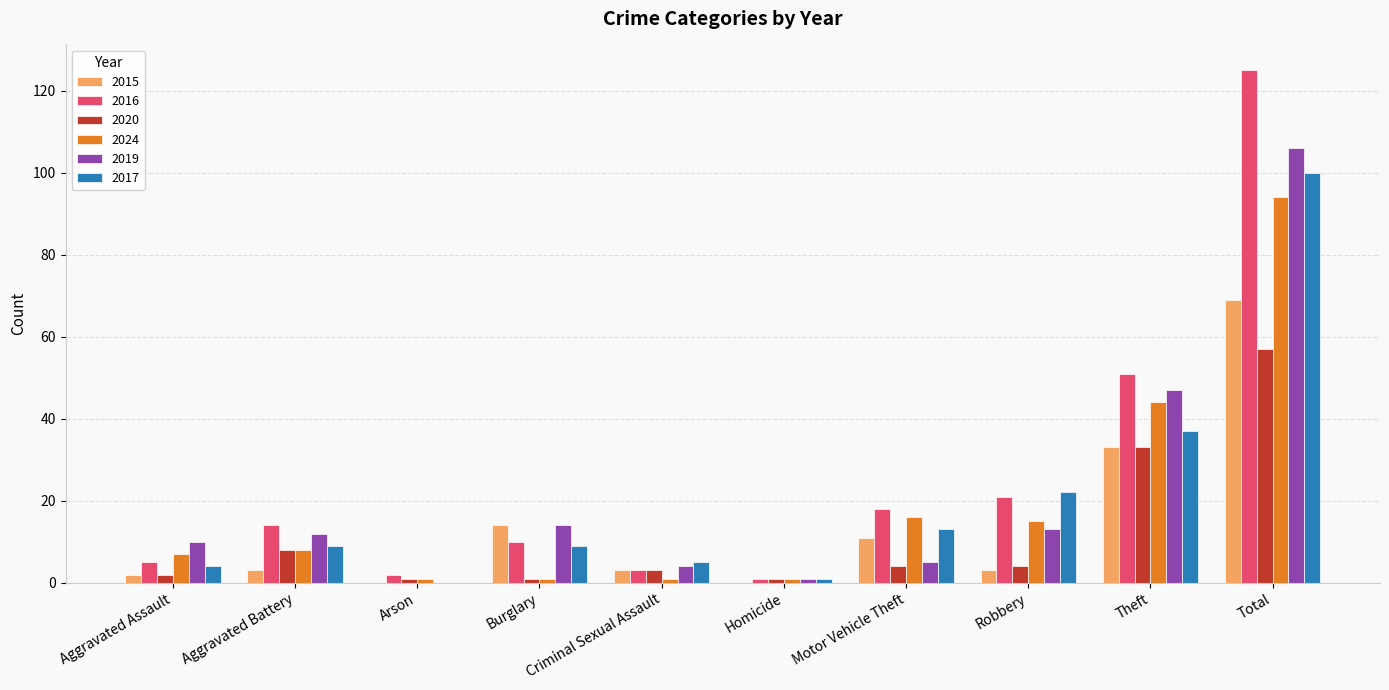

Is it true that 2024 equals 1 at Arson?

True